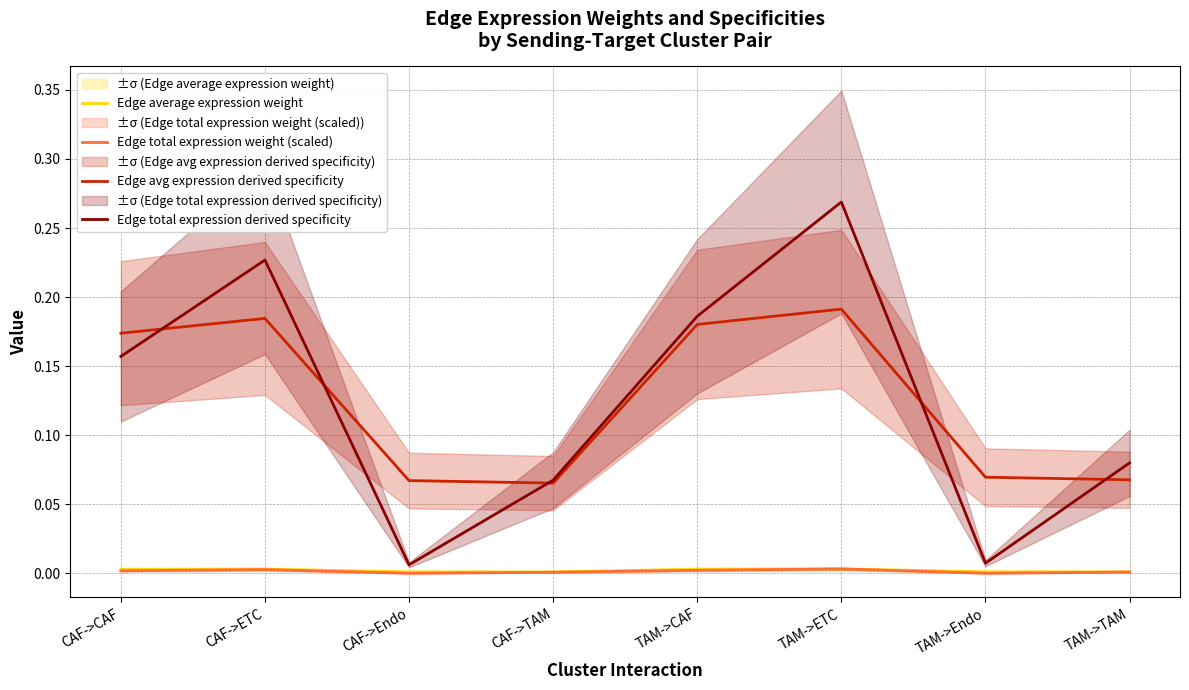

What position from the right is CAF->CAF?

8